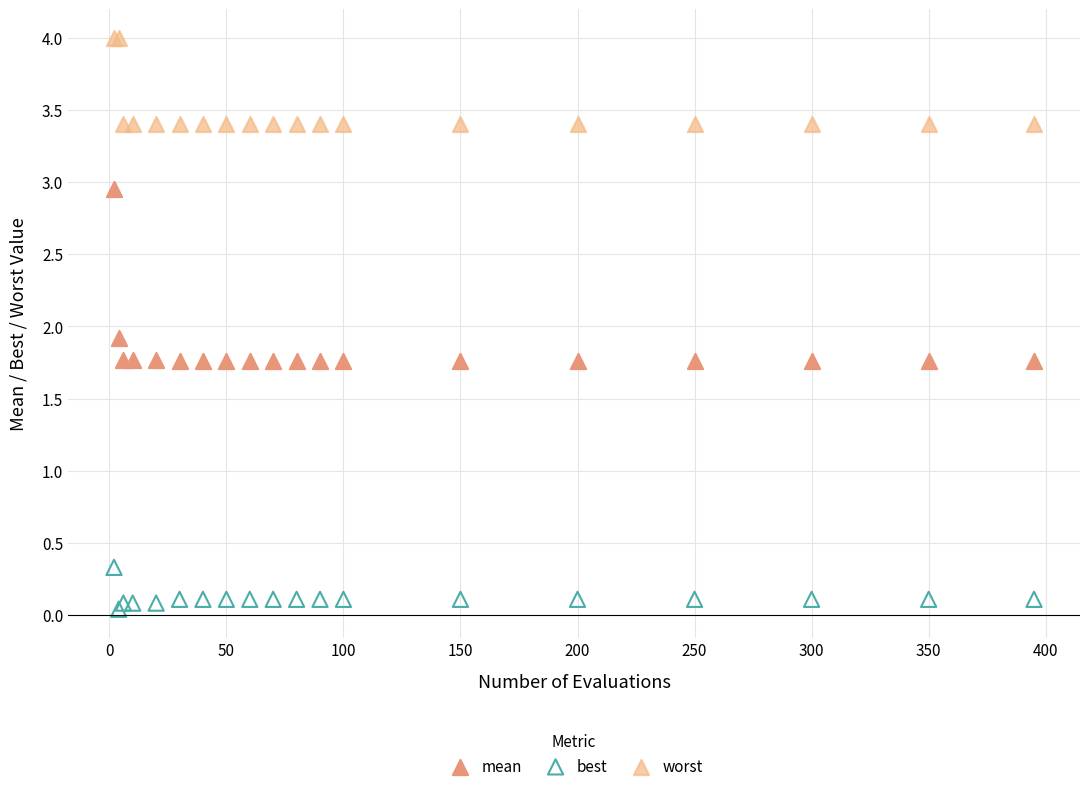

Which series reaches the maximum Y coordinate?

worst